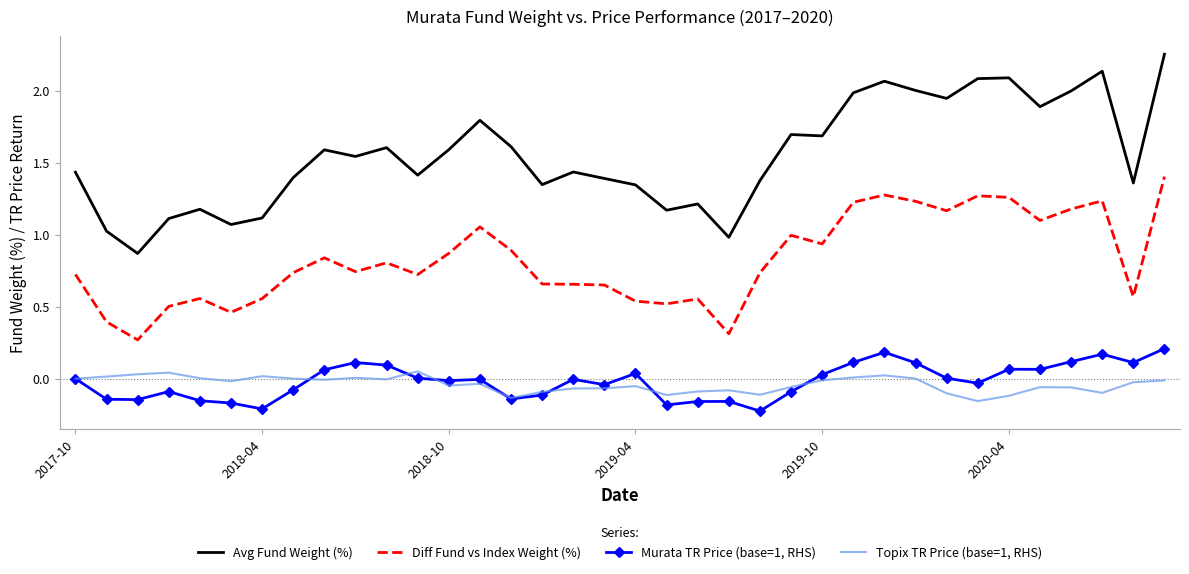

True or false: Diff Fund vs Index Weight (%) and Topix TR Price (base=1, RHS) cross at least once.

False